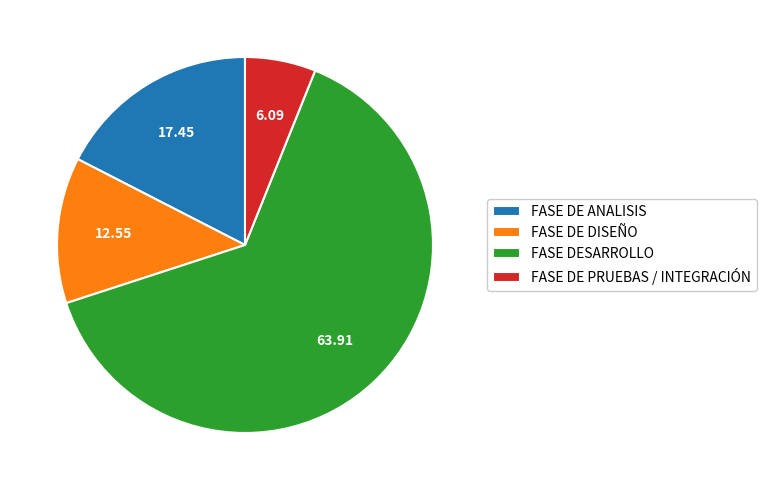

Which category has the smallest portion of the pie?

FASE DE PRUEBAS / INTEGRACIÓN